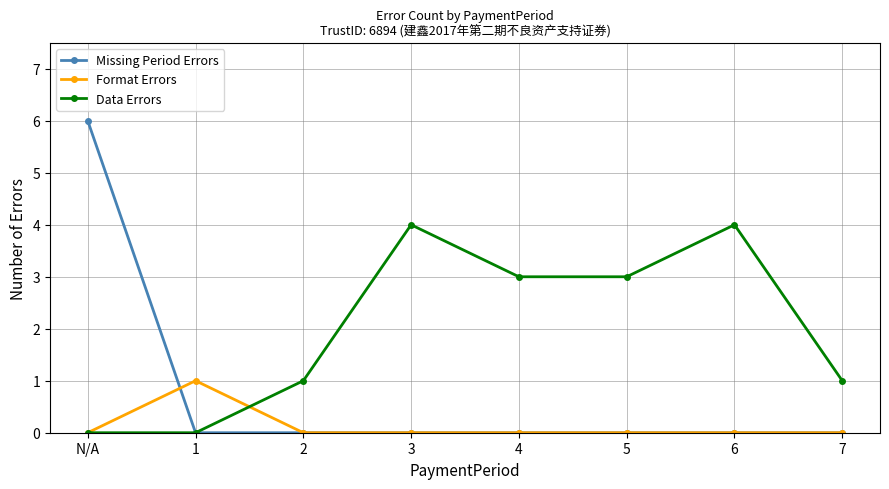

Which series has the largest total across all categories?

Data Errors